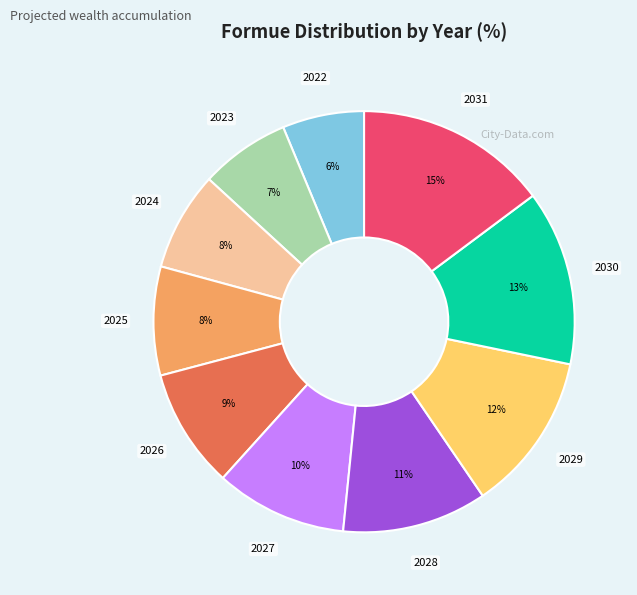

To the nearest percent, what is the average slice percentage?

10%